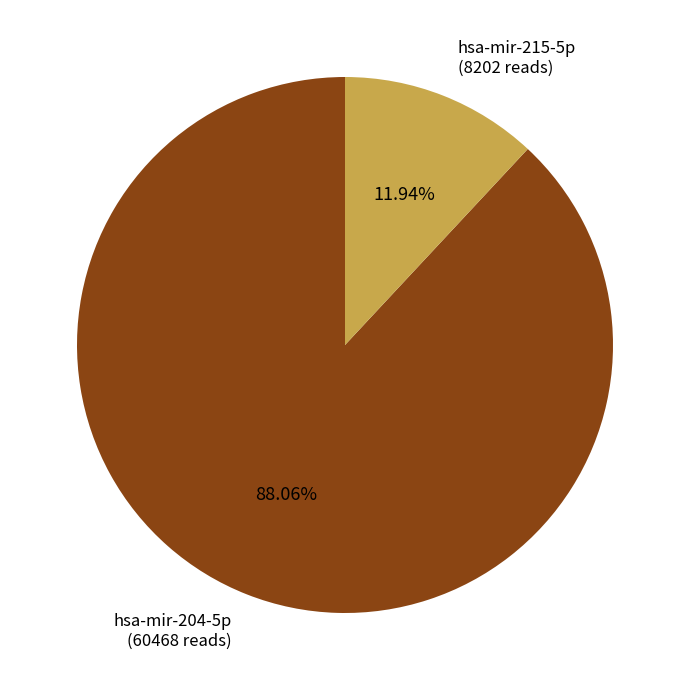

Is there a majority slice in this chart?

Yes